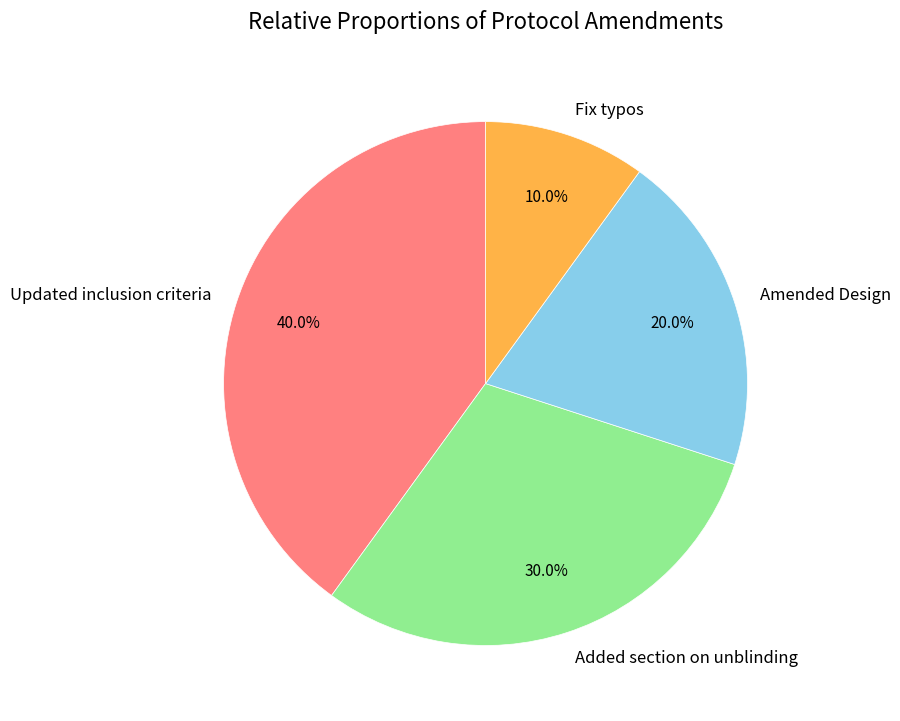

What is the ratio of the value at Amended Design to the value at Updated inclusion criteria?

0.5